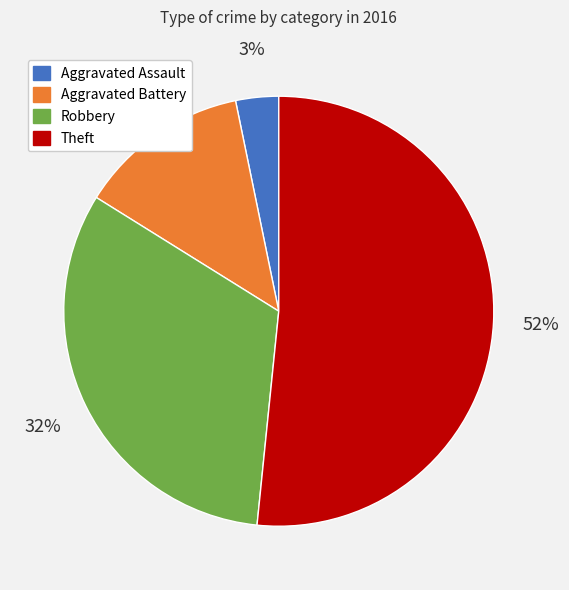

Which slice is the smallest?

Aggravated Assault